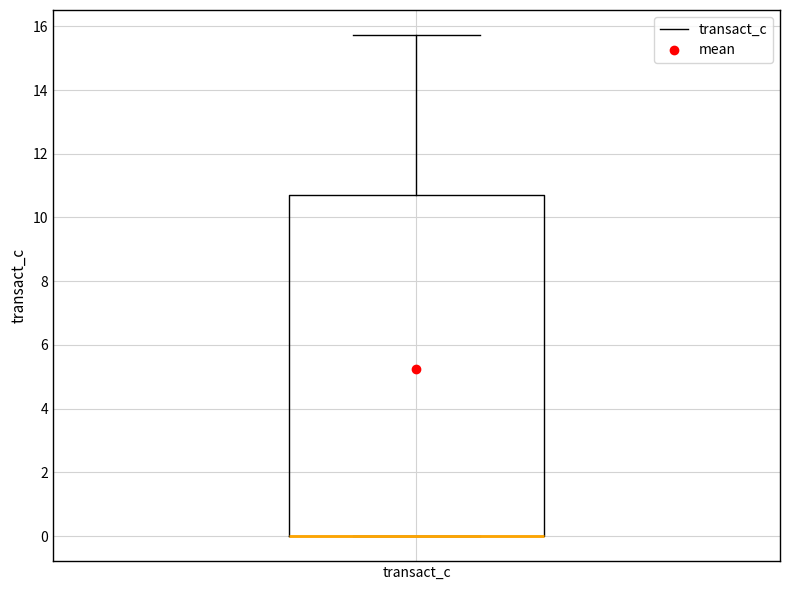

Transcribe this box plot: give where the median line is, the range the box spans, and where the two whiskers end, as read against the y-axis. The values are not printed on the chart, so give them approximately, as read against the axis.

median 0.0 (drawn on the box's lower edge), box 0.0 to 10.8, whiskers 0.0 to 15.8